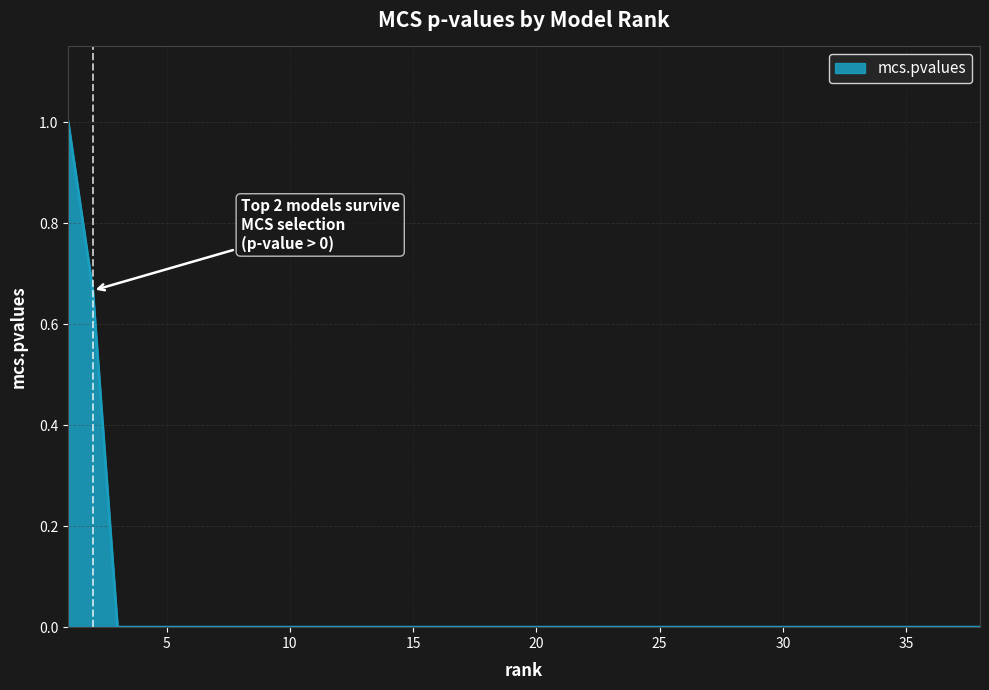

Does the chart display data point markers on the line(s)?

No